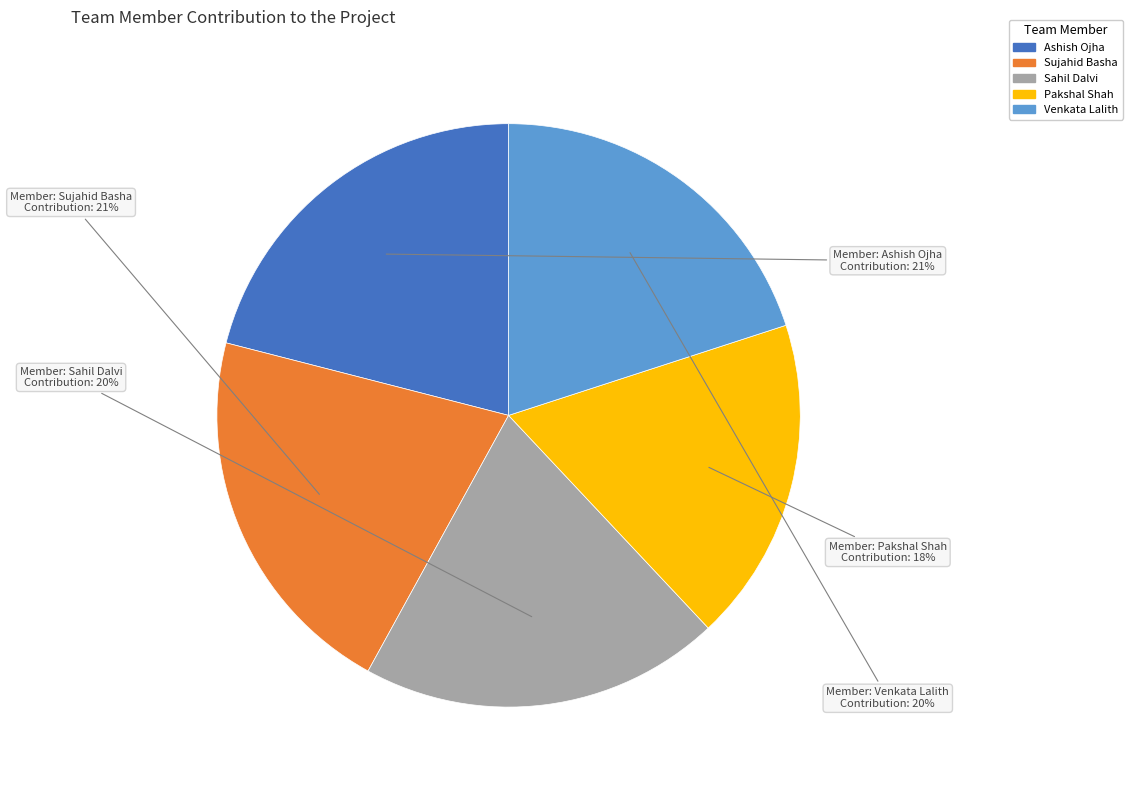

The Pakshal Shah slice represents 25% of the pie. True or false?

False